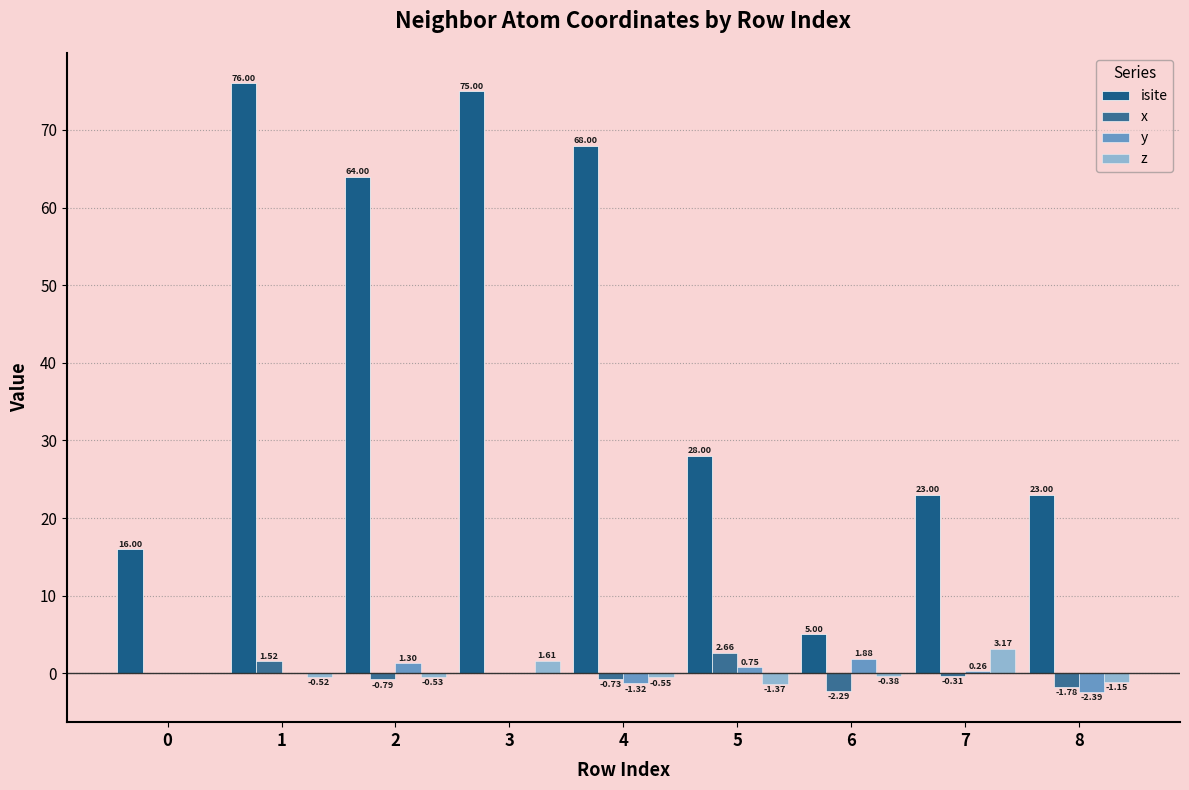

Does the chart contain stacked bars?

No